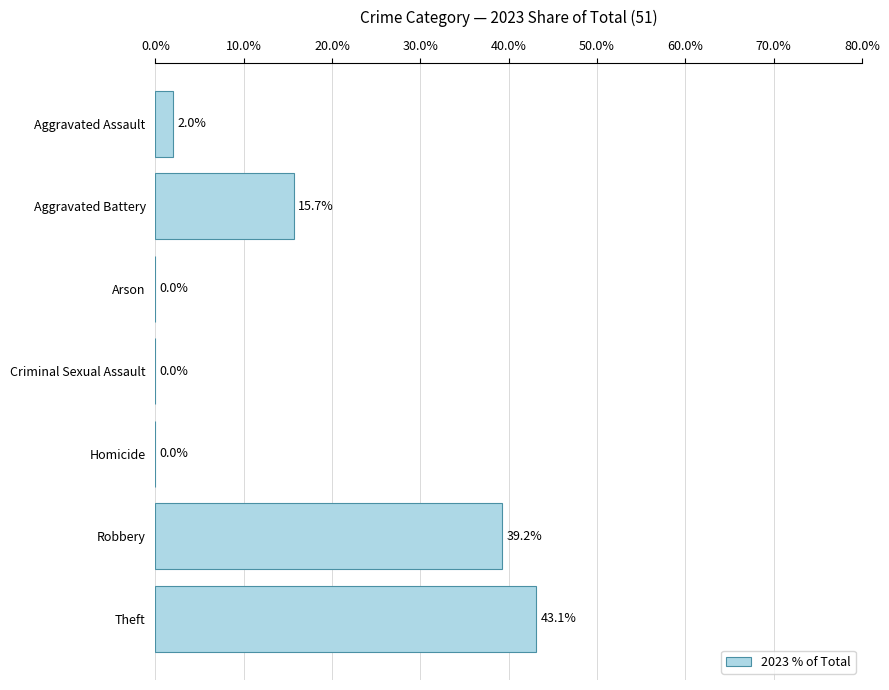

What is the sum of all values?

100.0